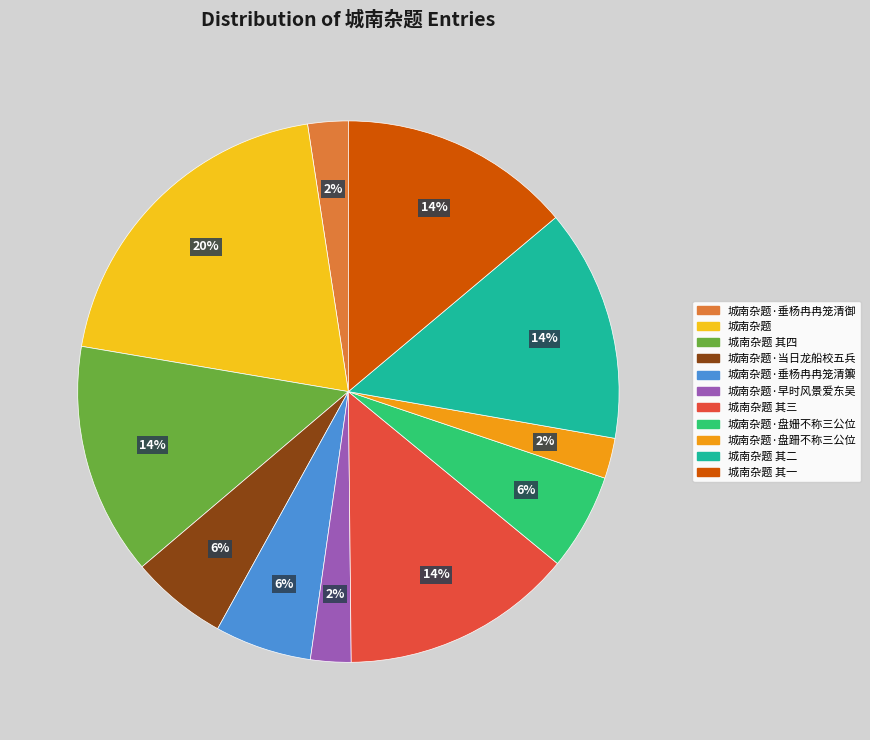

To the nearest percent, what is the average slice percentage?

9%